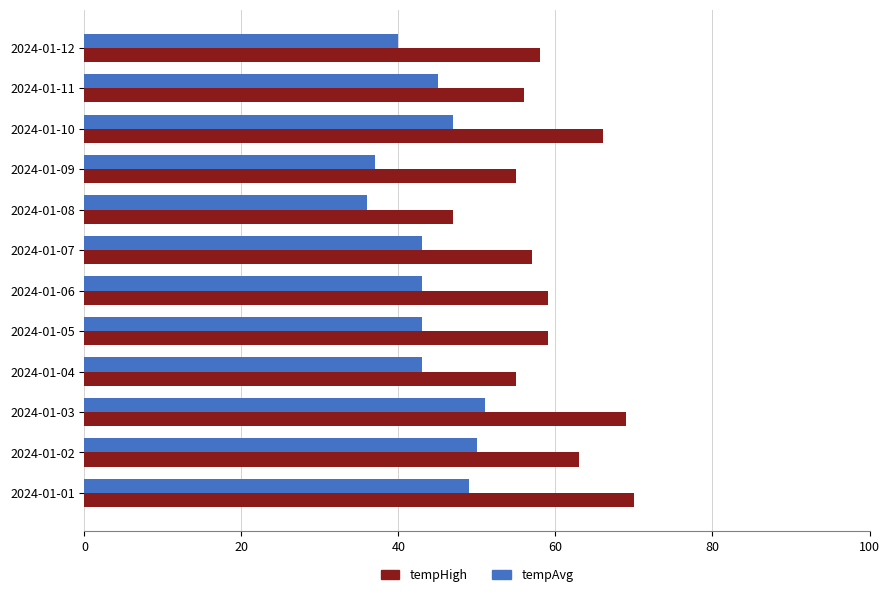

What is the sum of all tempHigh values?

714